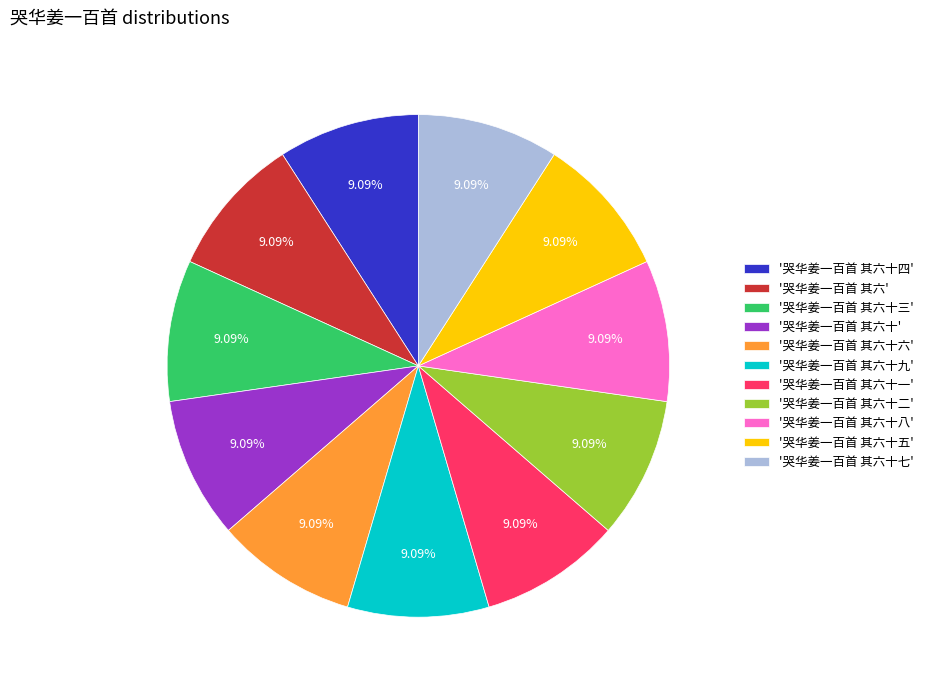

Is the sum of '哭华姜一百首 其六十五' and '哭华姜一百首 其六十四' greater than half?

No